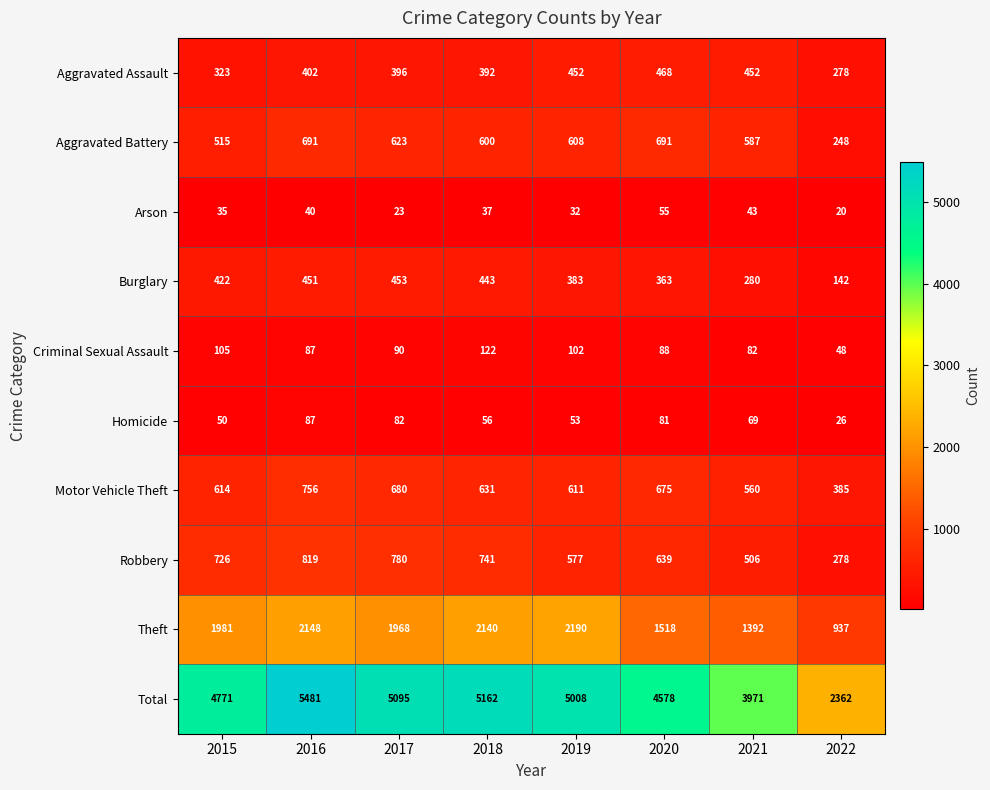

At which label does Total first exceed 5008?

2016